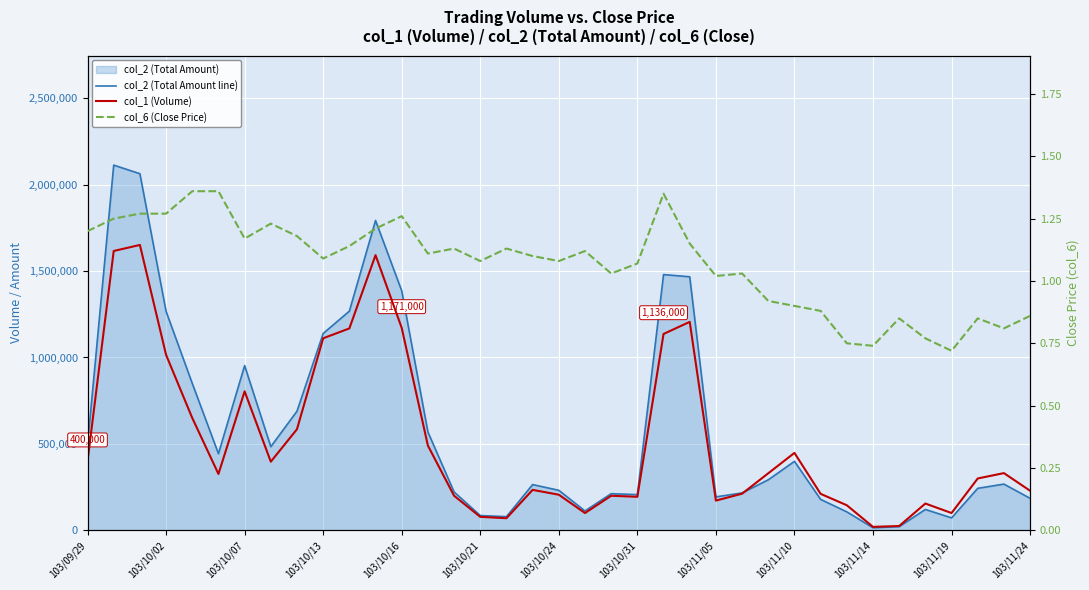

Which series has the largest range (max minus min)?

col_2 (Total Amount line)